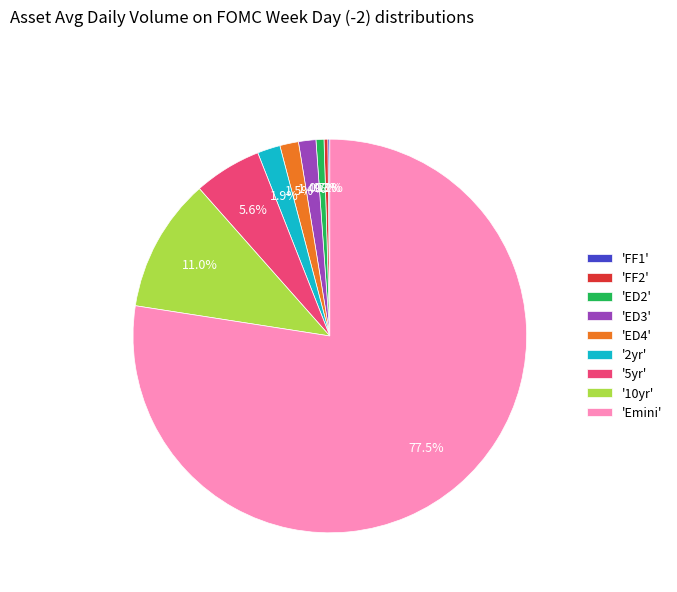

Does 'Emini' represent more than half of the total?

Yes